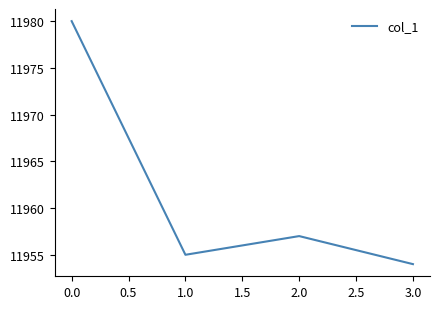

Reading left to right, list all the values displayed in this chart.

11980	11955	11957	11954